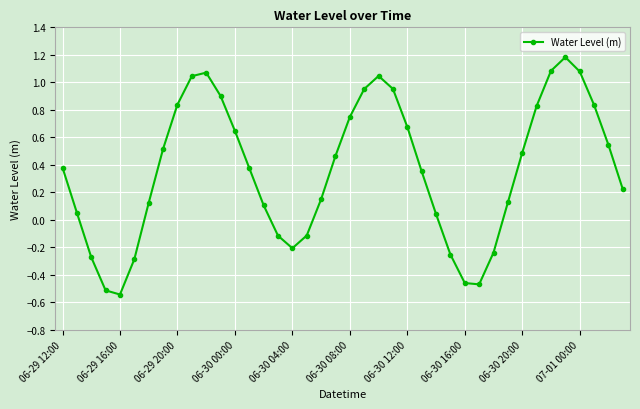

What is the difference between the maximum and minimum values?

1.7